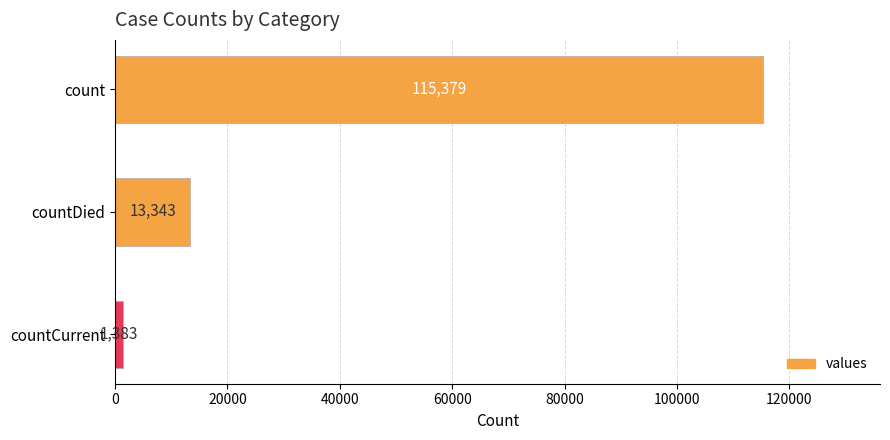

Rank the categories by value from lowest to highest.

countCurrent, countDied, count